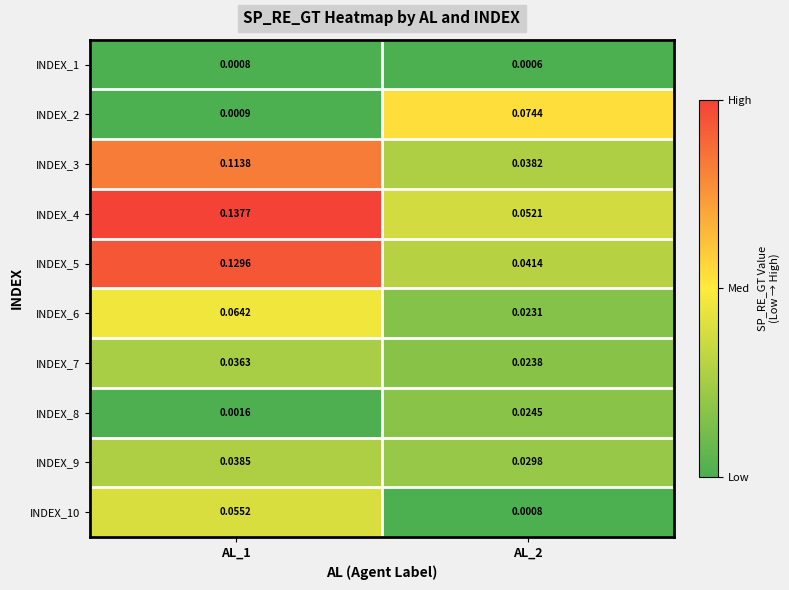

Is the value of INDEX_4 at AL_1 greater than the value of INDEX_6 at AL_2?

Yes